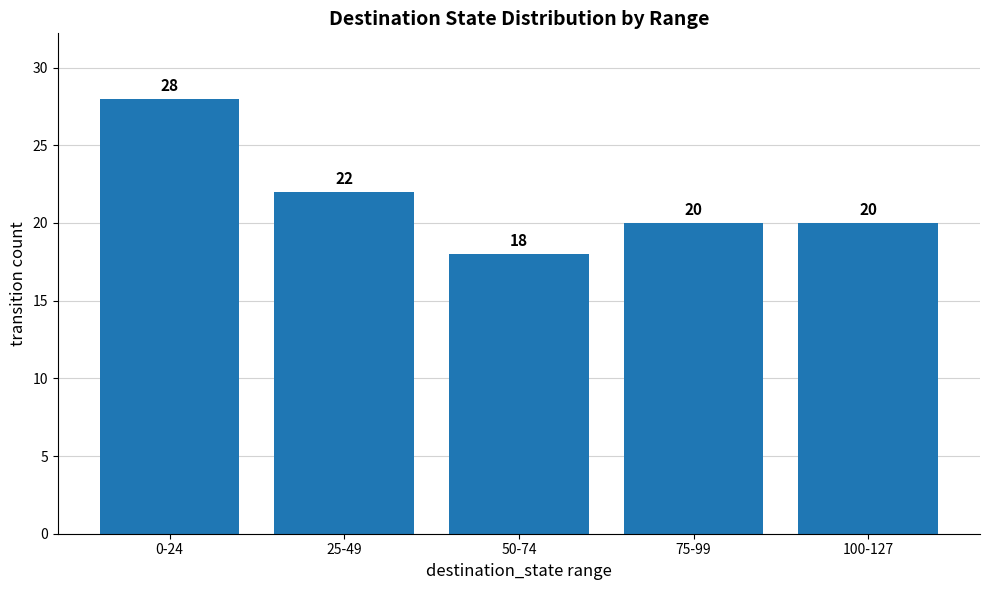

How many categories are shown in the chart?

5